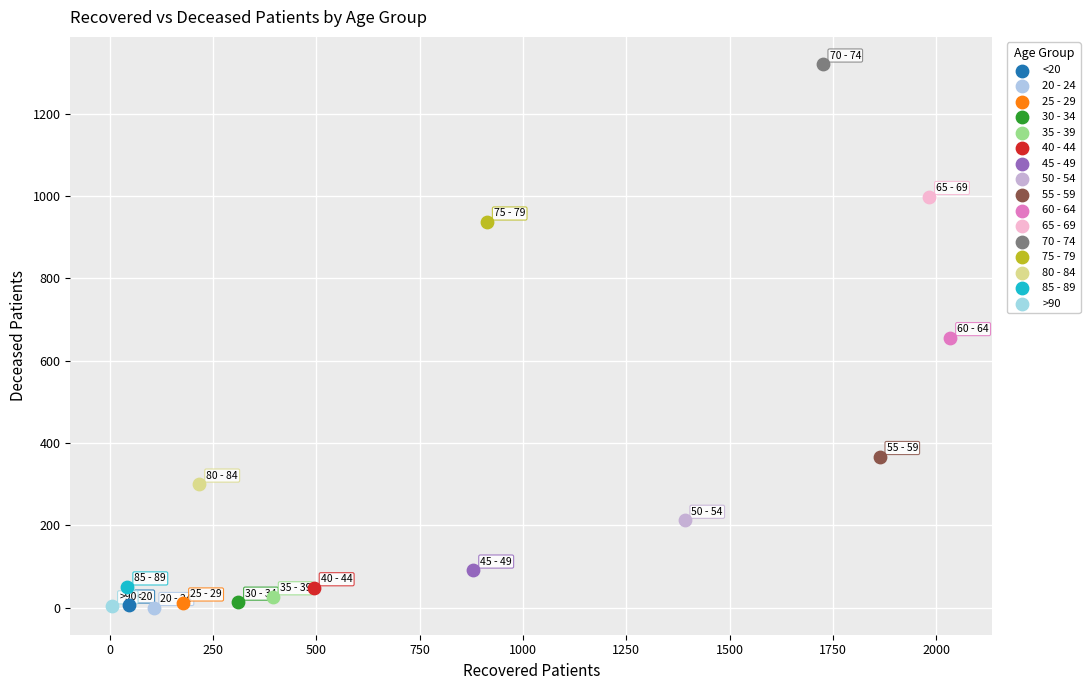

Which series reaches the maximum Y coordinate?

70 - 74